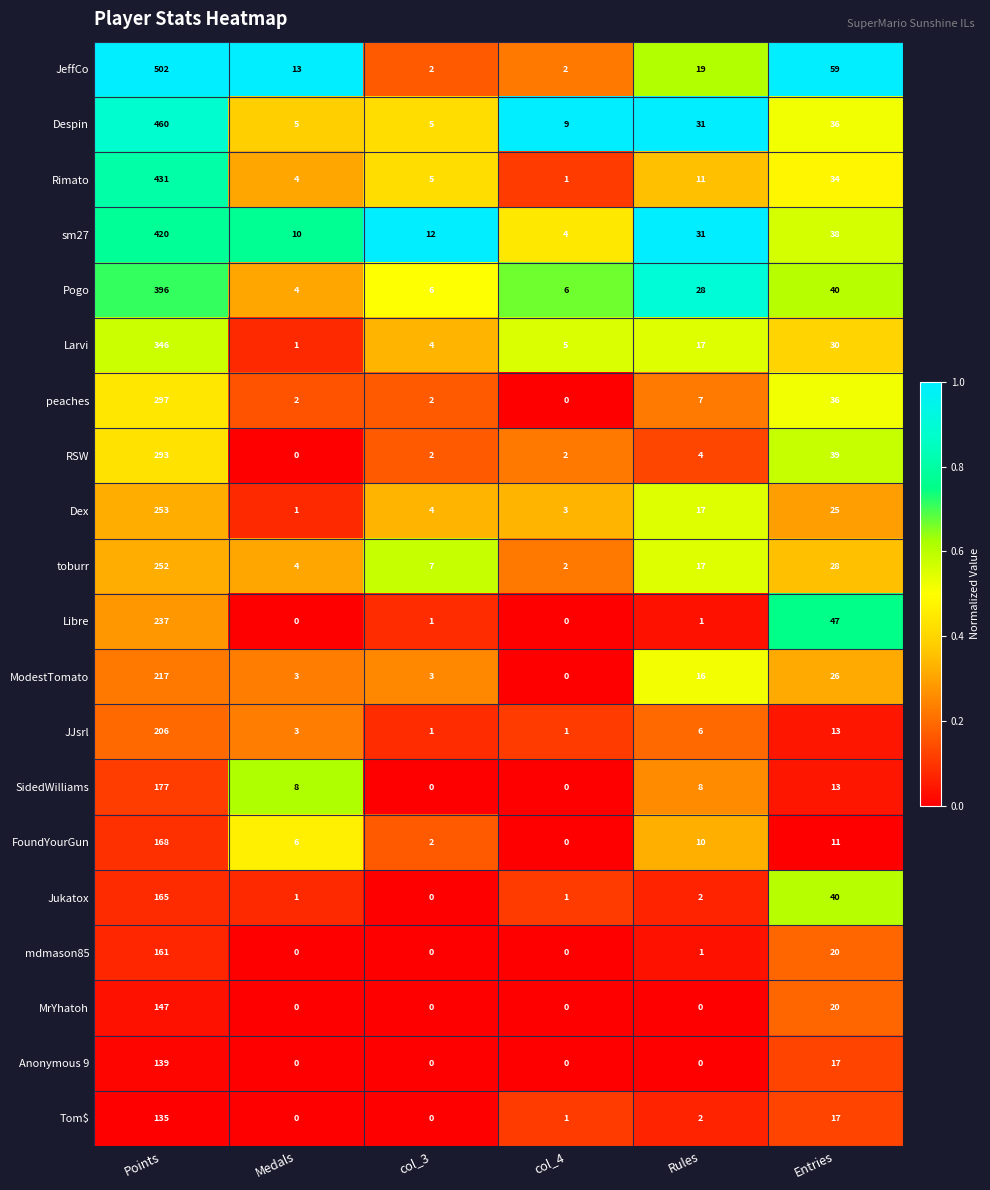

Where does the sm27 series first go above 31?

Points